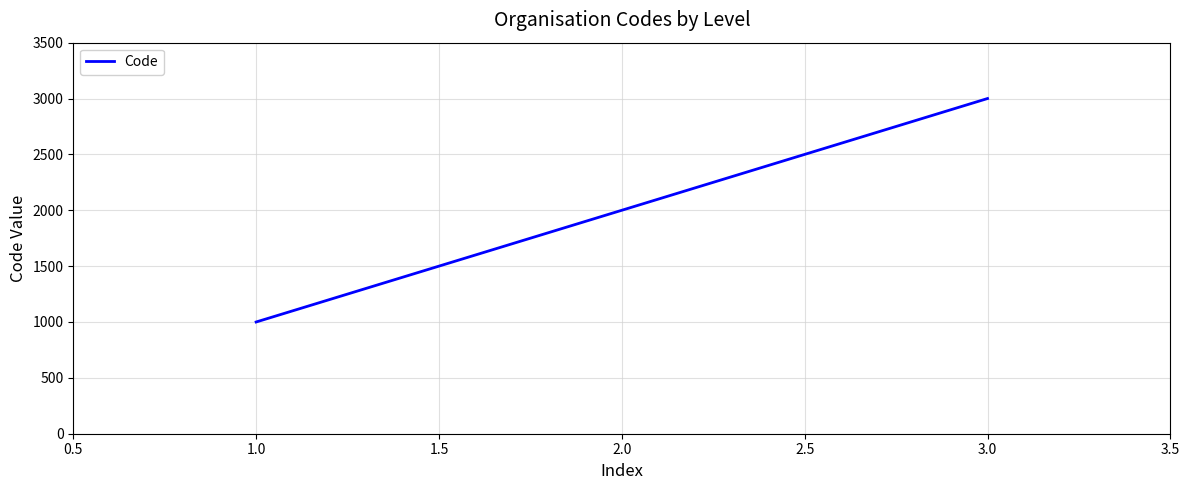

What value does the data have at 3.0, to the nearest 50?

3000